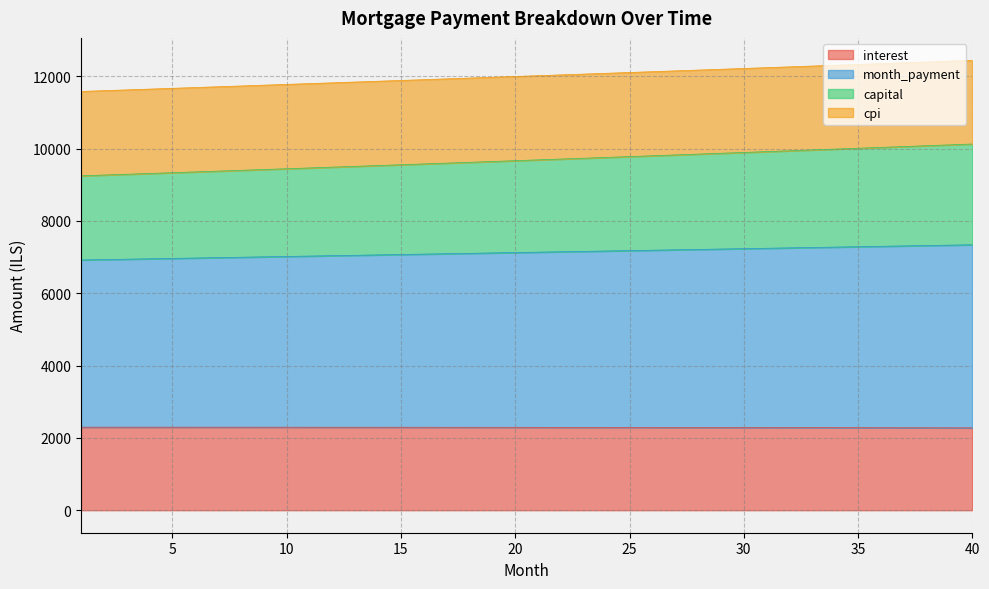

Which series has the widest spread of values?

month_payment